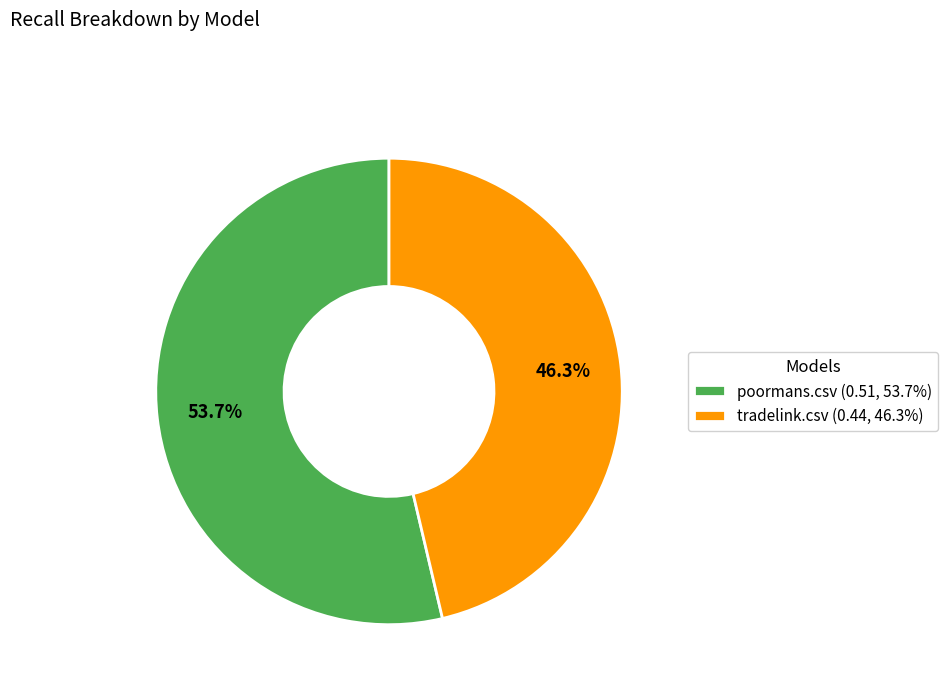

To the nearest percent, what is the average slice percentage?

50%